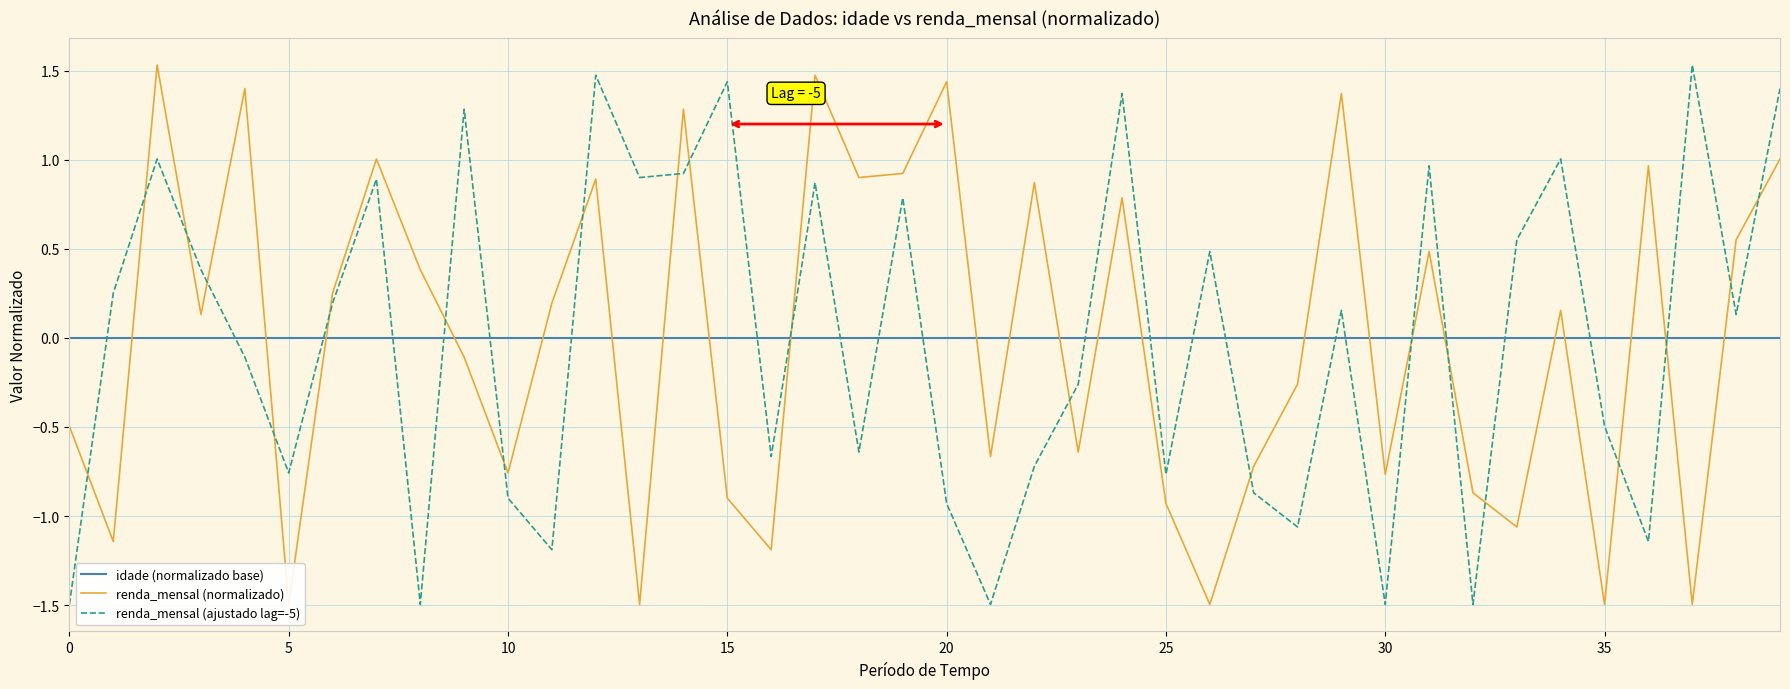

Is it true that renda_mensal (ajustado lag=-5) equals -1.5 at 0?

True